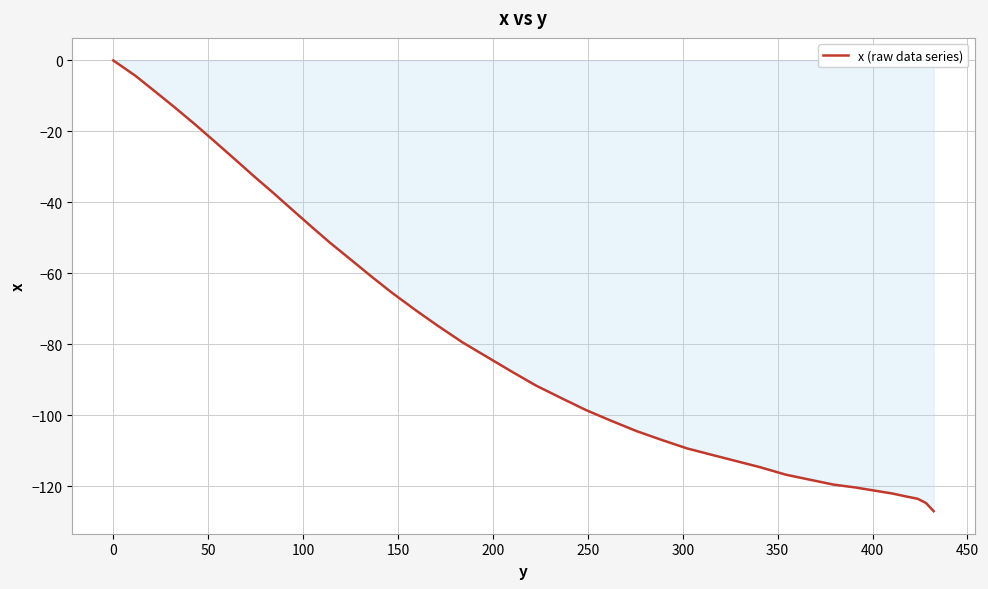

Reading left to right, extract all data points from this chart.

0.0	-4.3	-8.8	-13.3	-18.0	-22.8	-27.7	-32.6	-37.4	-42.3	-47.2	-51.5	-56.5	-61.1	-65.5	-70.5	-74.9	-79.5	-83.6	-87.7	-91.7	-95.2	-98.6	-101.6	-104.5	-107.0	-109.4	-111.3	-113.0	-114.7	-116.8	-118.2	-119.6	-120.4	-121.3	-122.1	-123.0	-123.6	-124.8	-127.1